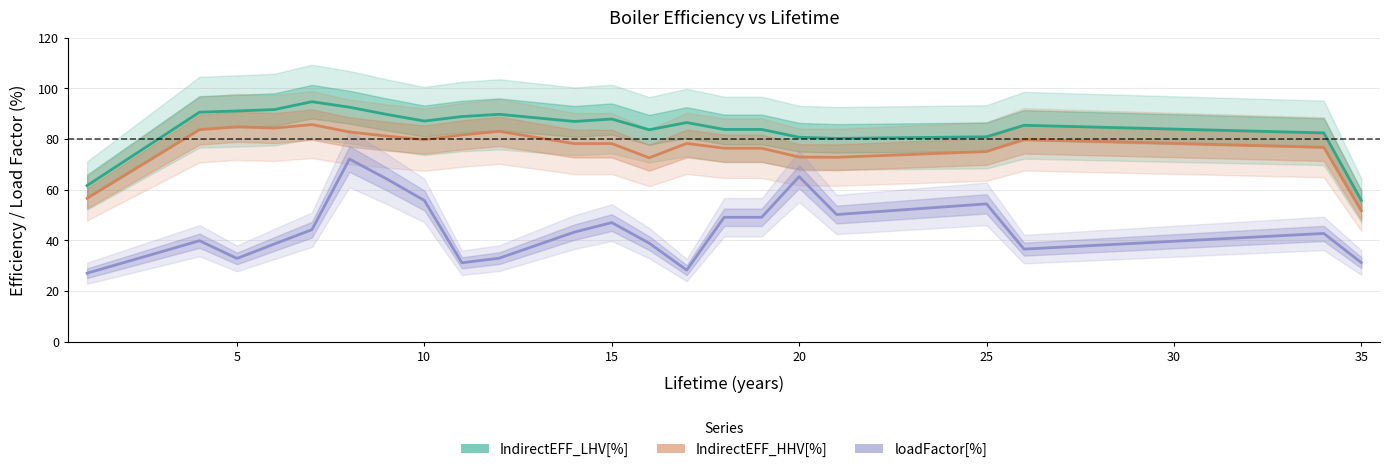

What is the minimum value shown in the chart?

27.1